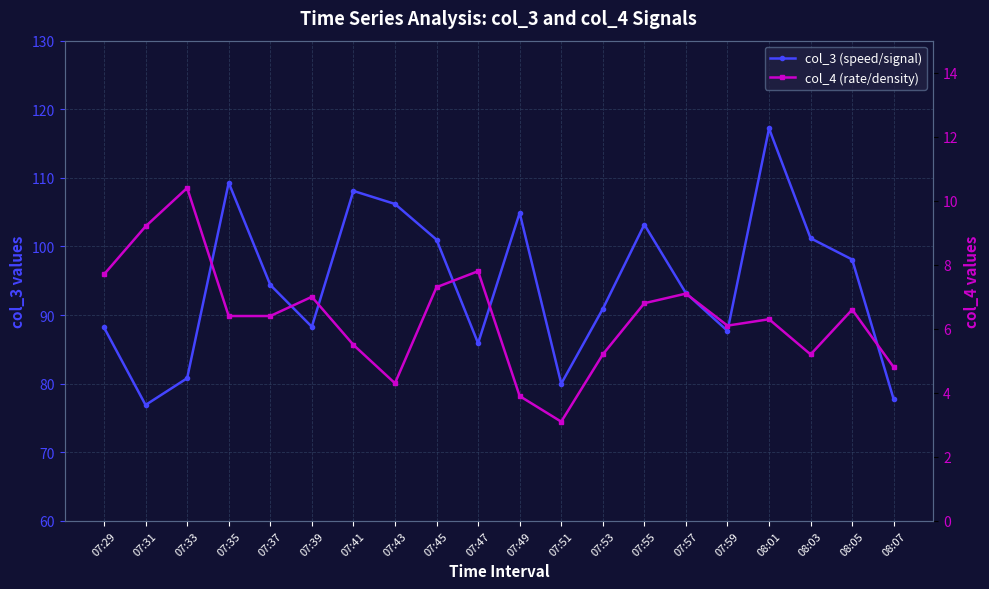

Rank the series by their average value, from highest to lowest.

col_3 (speed/signal), col_4 (rate/density)